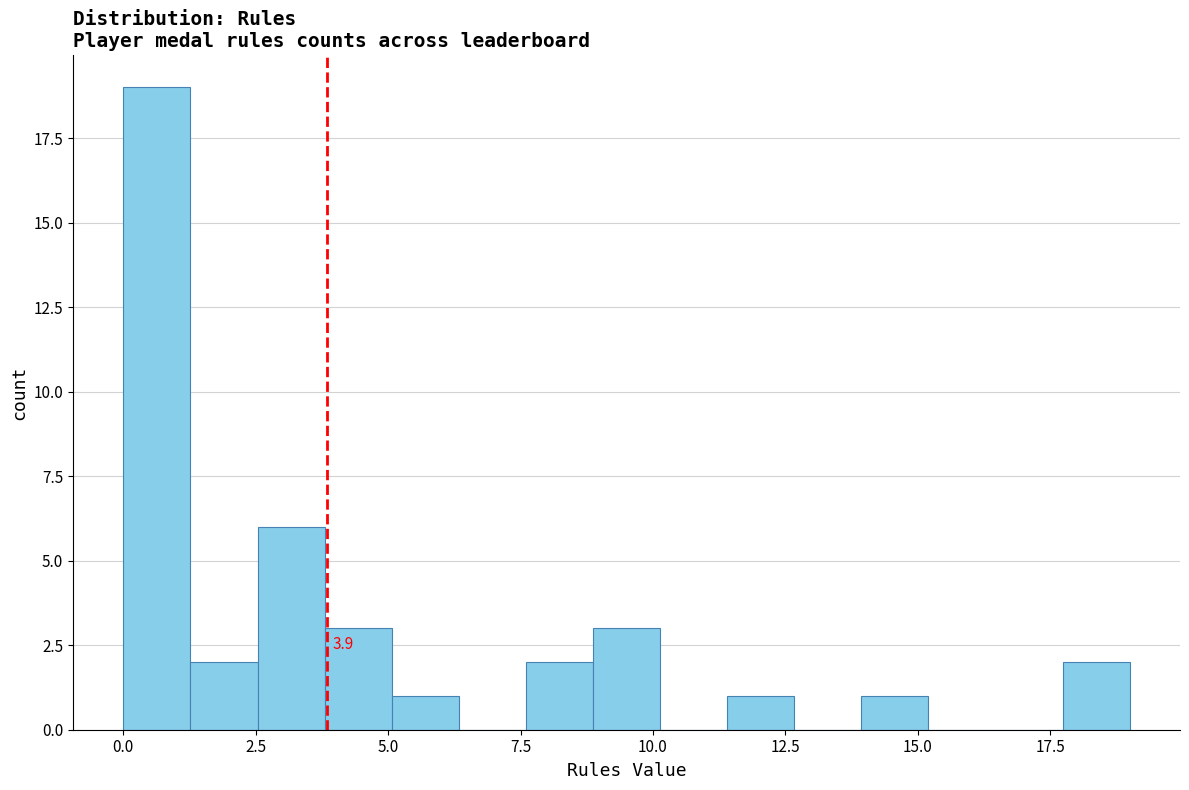

Around what value on the x-axis is the tallest bar? Give the approximate position of its centre, as read against the axis.

0.5